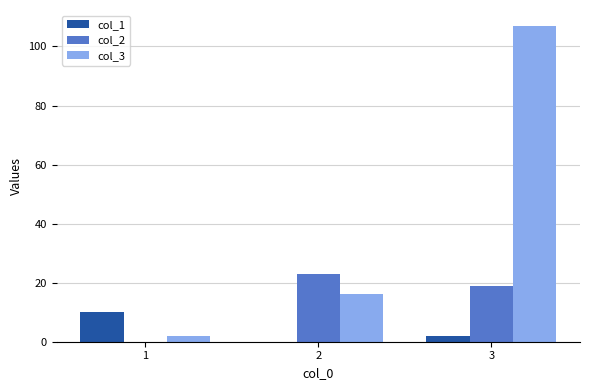

What are all the series names shown in the legend?

col_1, col_2, col_3